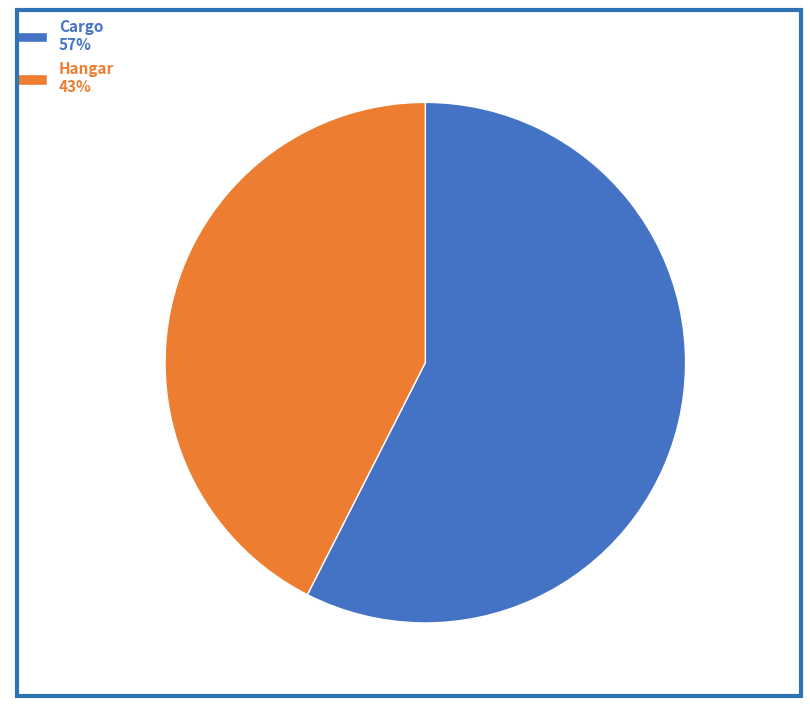

Is there a majority slice in this chart?

Yes